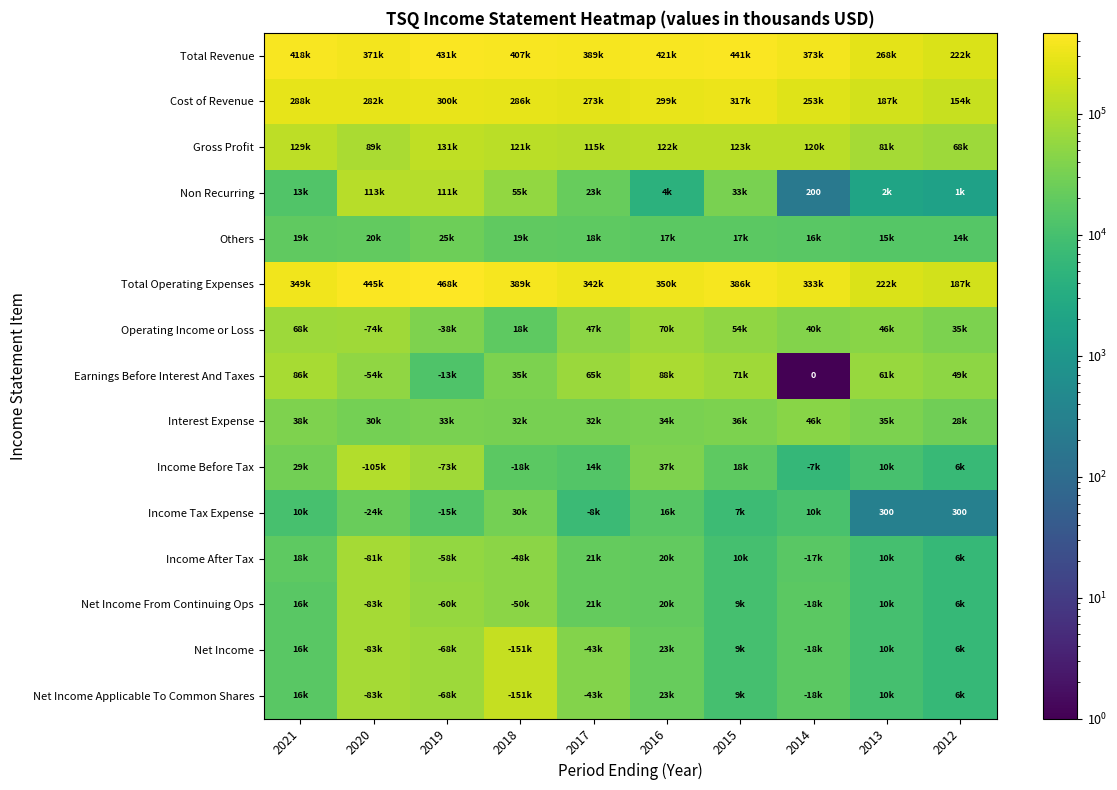

At which category is the sum across all series the highest?

2020